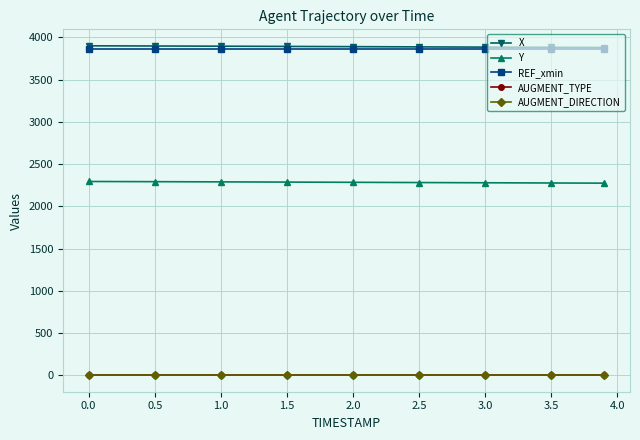

Does the chart have visible grid lines?

Yes